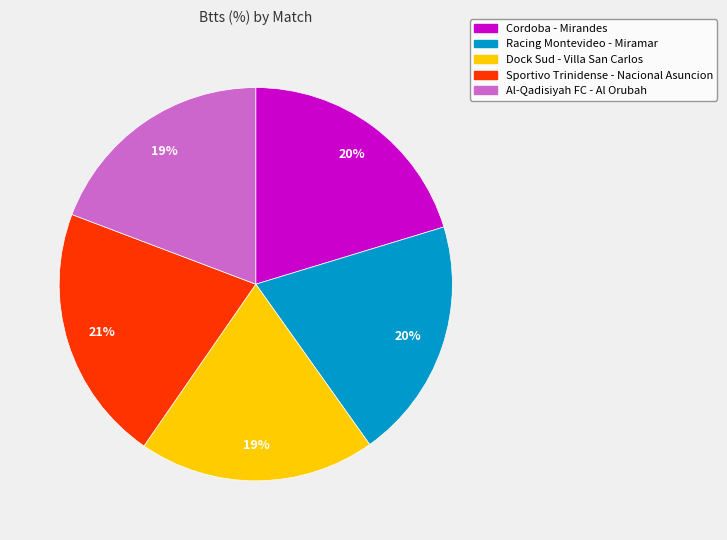

Which category has the biggest portion of the pie?

Sportivo Trinidense - Nacional Asuncion